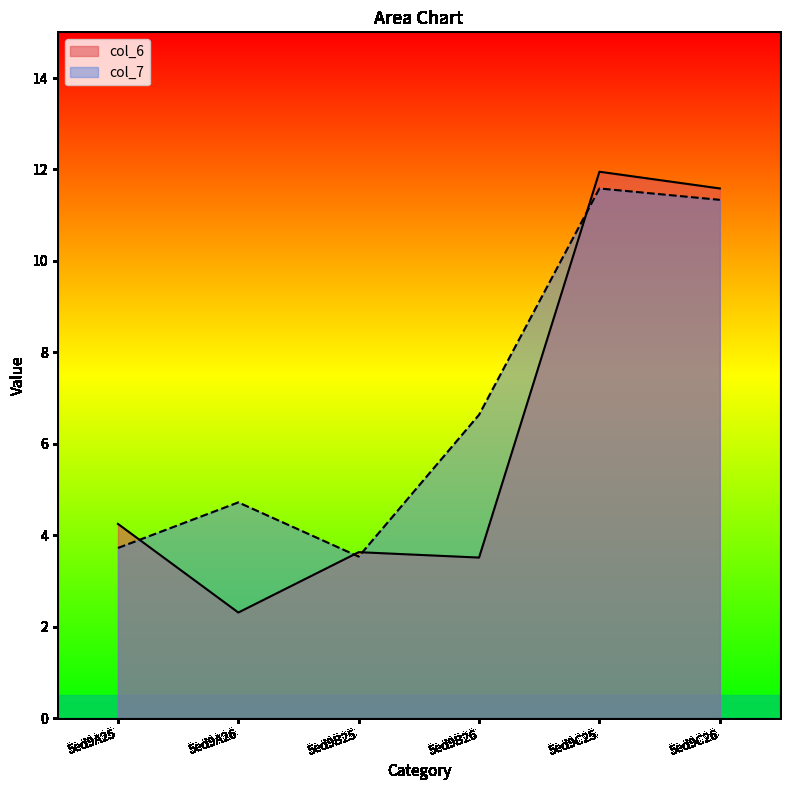

Where do col_6 and col_7 first cross each other?

5ed9A25 and 5ed9A26